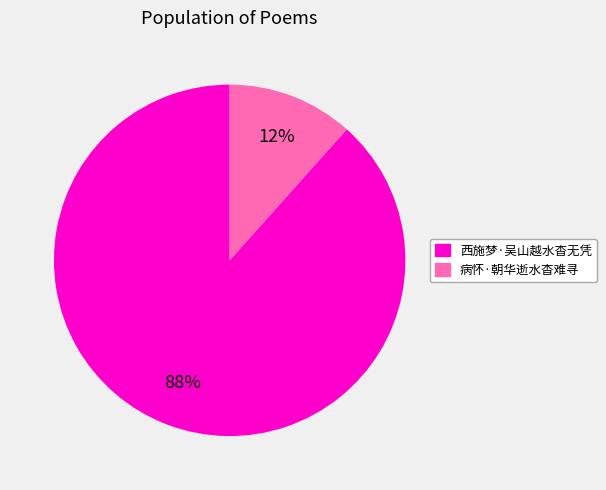

What is the largest slice in the pie chart?

西施梦·吴山越水杳无凭